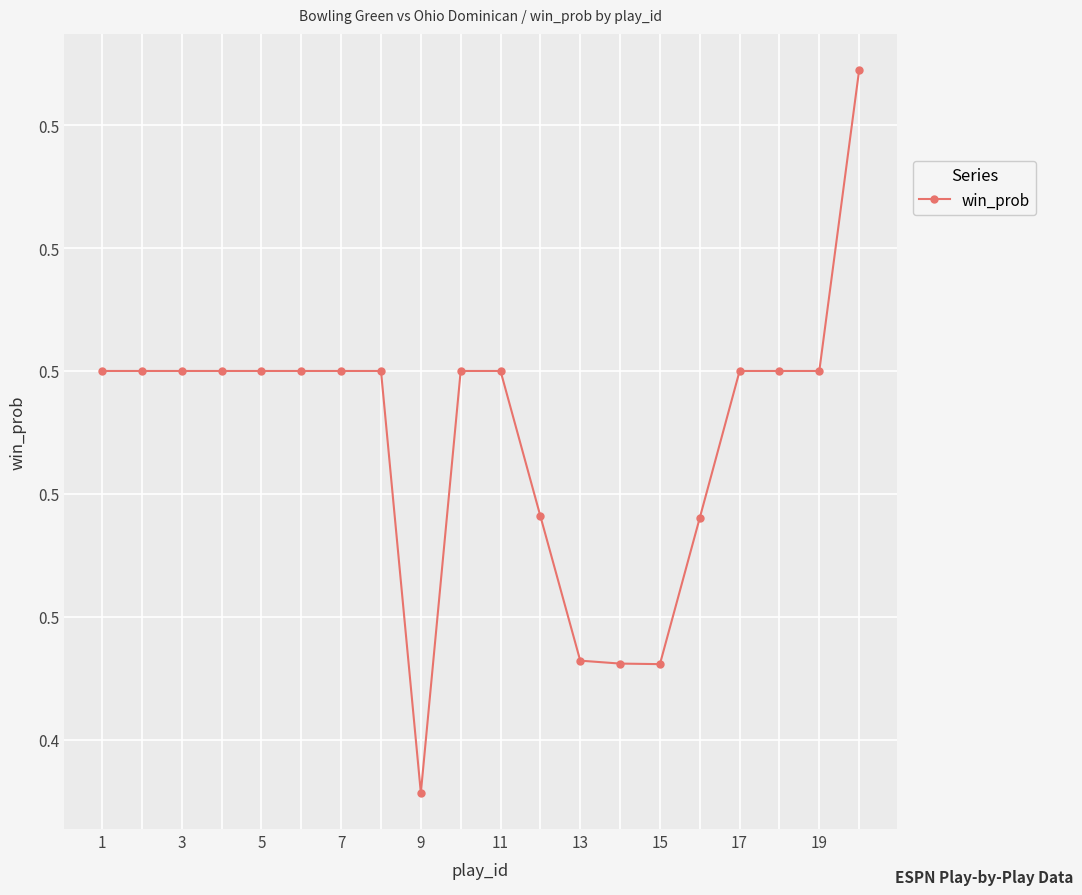

Does the chart have visible grid lines?

Yes